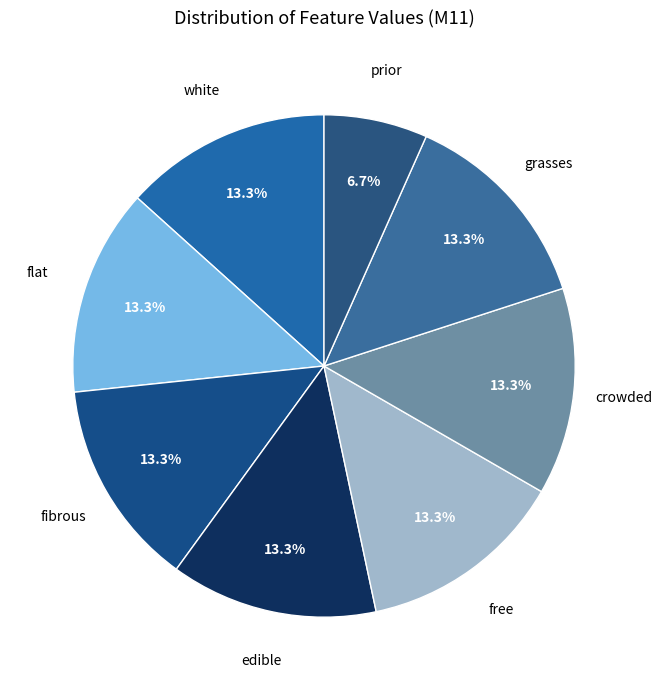

To the nearest percent, what is the average slice percentage?

12%